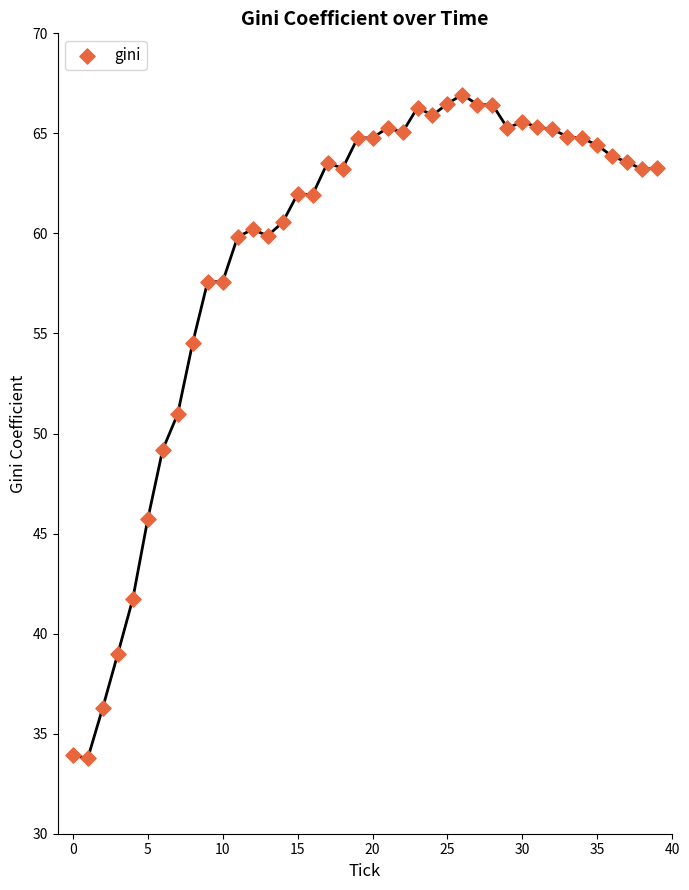

What is the range of Y values (max minus min)?

33.2